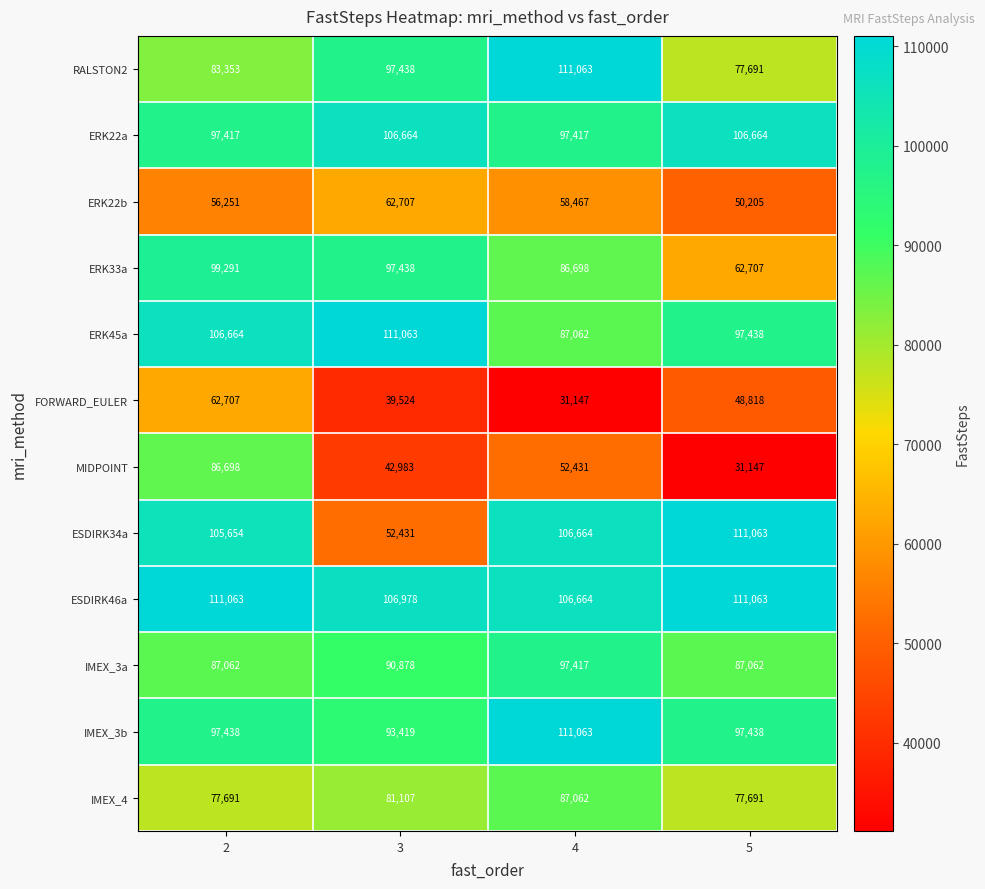

What is the highest value of the RALSTON2 series?

111063